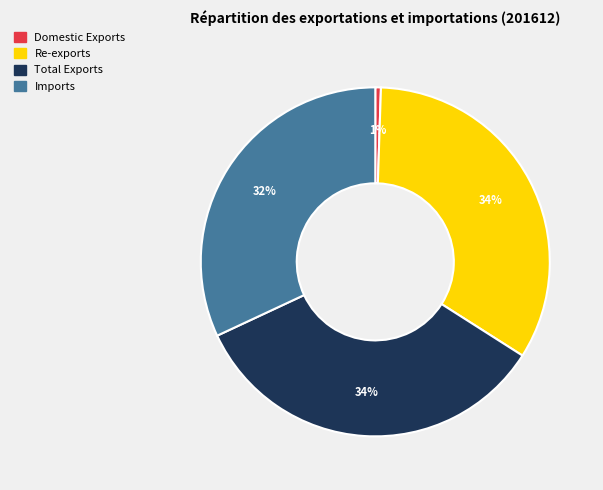

Is the sum of Imports and Total Exports greater than half?

Yes